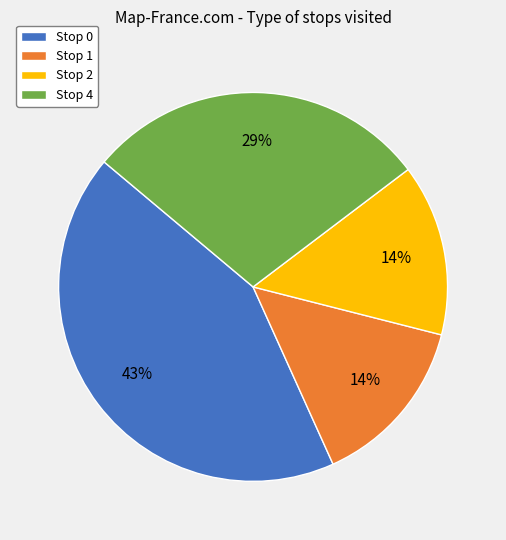

To the nearest percent, what is the difference between the Stop 0 and Stop 1 slice percentages?

29%